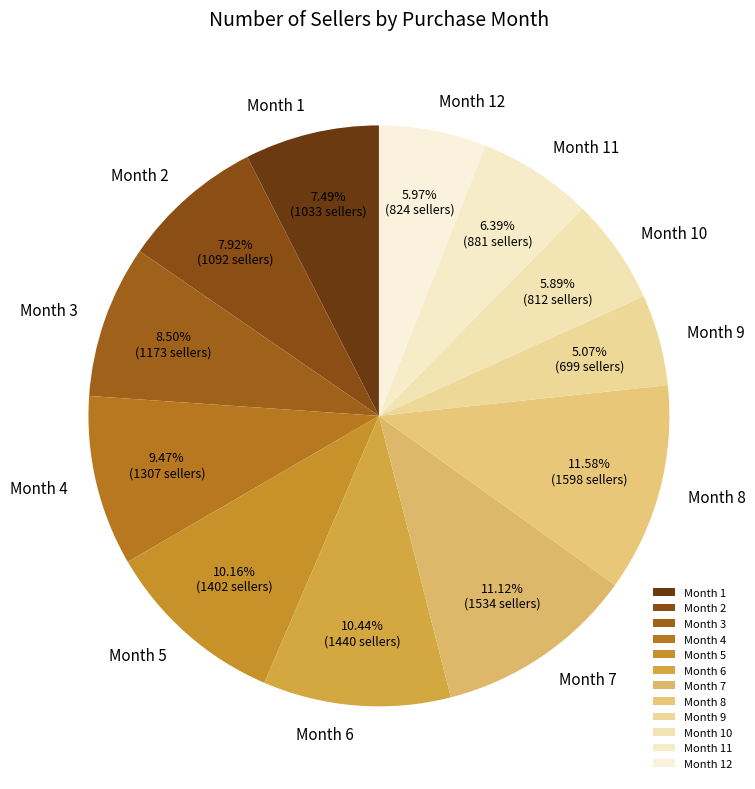

Between Month 10 and Month 6, which is larger?

Month 6